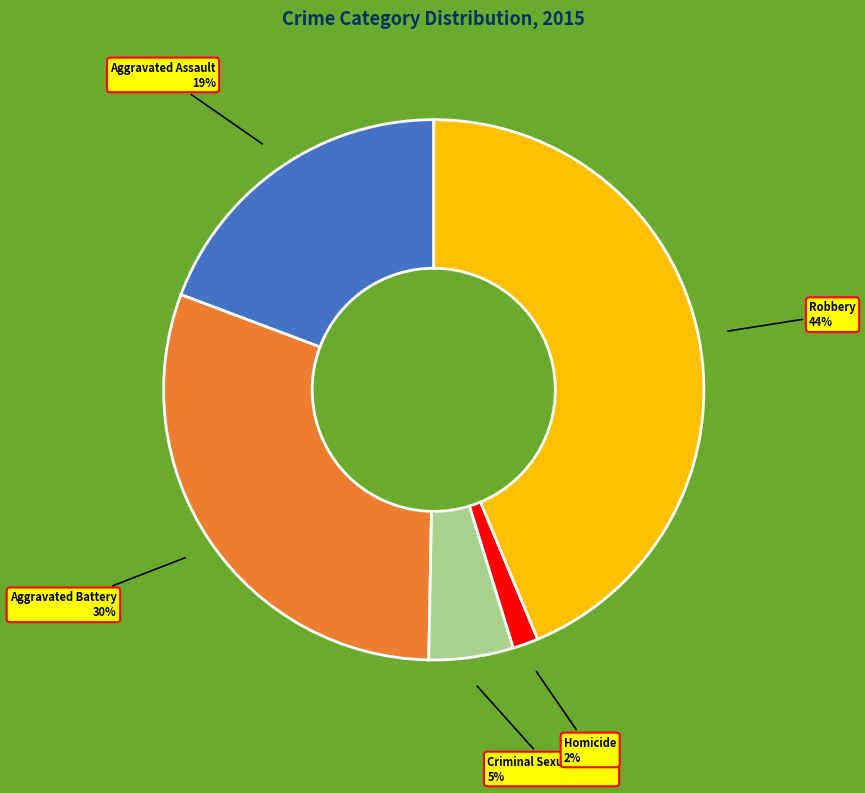

Is there a majority slice in this chart?

No